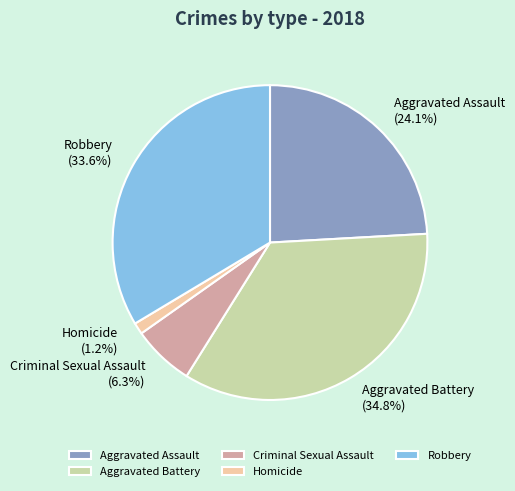

True or false: Criminal Sexual Assault accounts for 6% of the total.

True